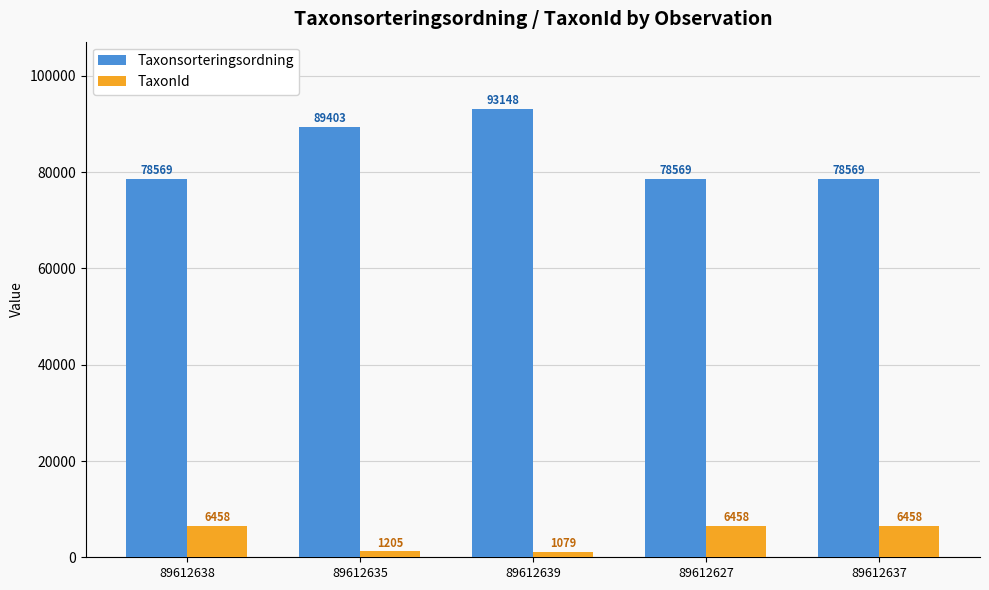

How many data points in TaxonId are less than 6458?

2